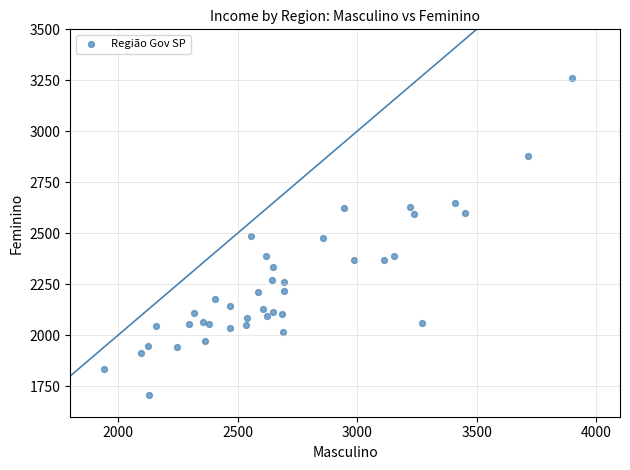

What is the range of X values (max minus min)?

1959.9